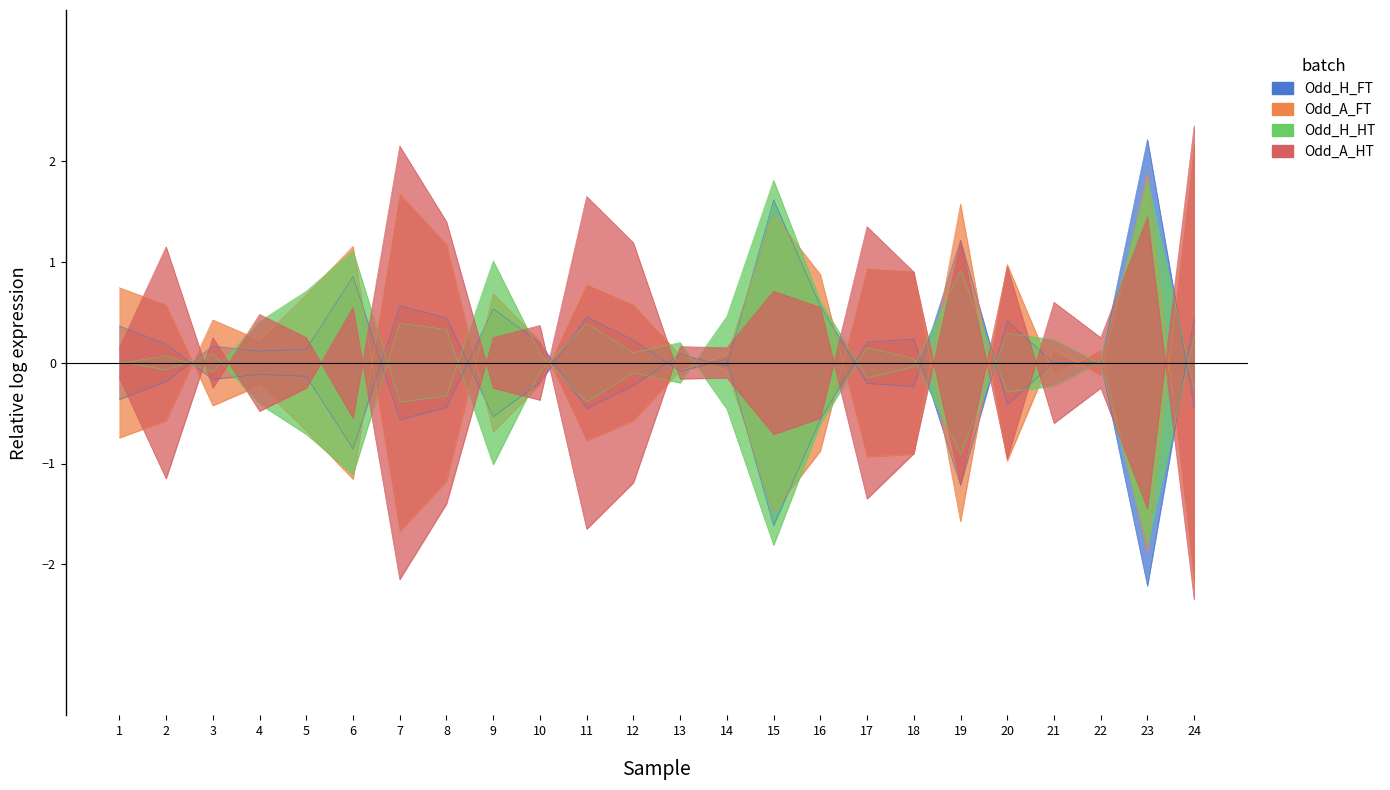

How many interior local peaks does the Odd_H_HT series have?

7